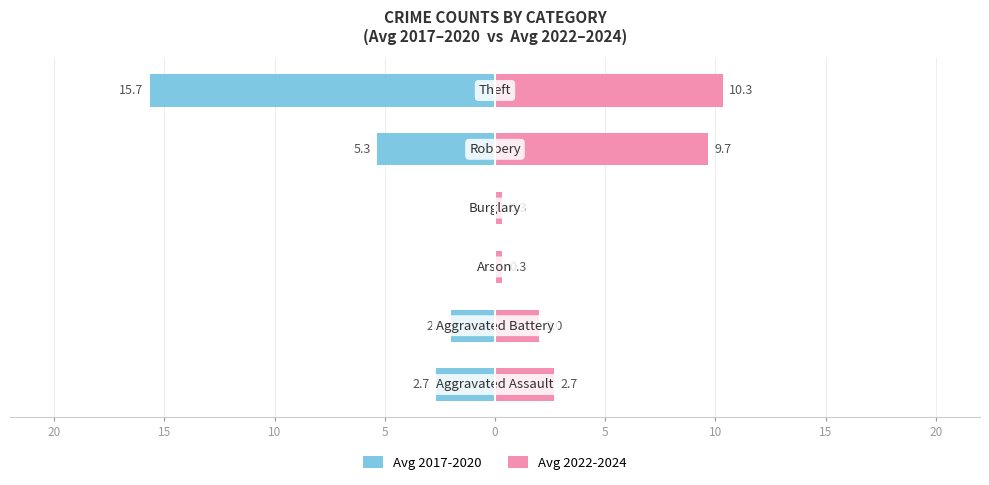

Between 20 and 10, which series saw the biggest shift?

Avg 2017-2020